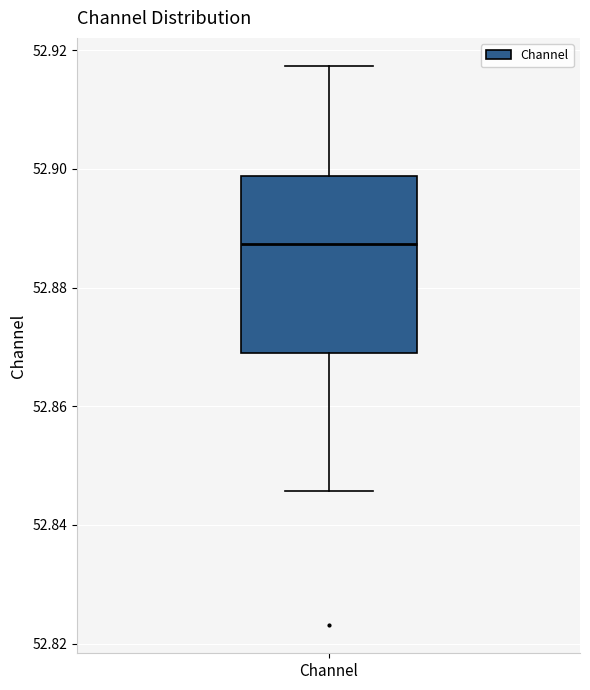

Transcribe this box plot: give where the median line is, the range the box spans, and where the two whiskers end, as read against the y-axis. The values are not printed on the chart, so give them approximately, as read against the axis.

median 52.888, box 52.868 to 52.898, whiskers 52.846 to 52.918